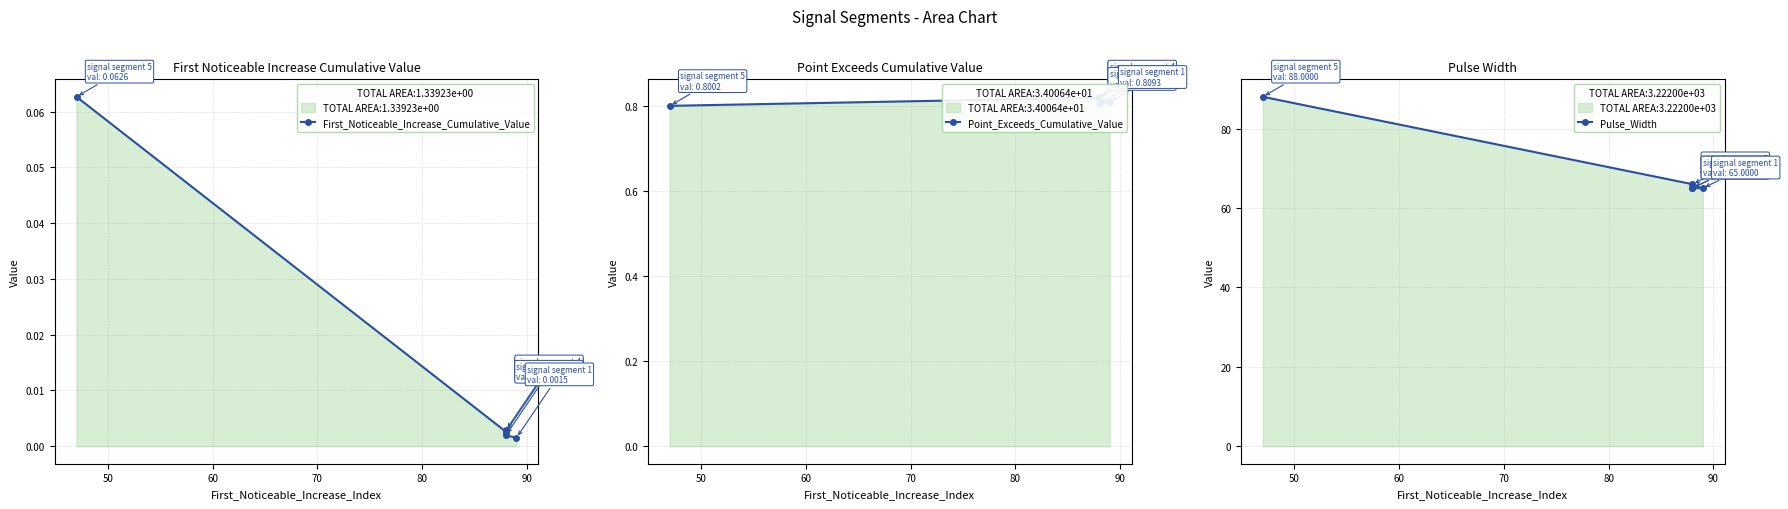

Rank the series by their maximum value, from highest to lowest.

Pulse_Width, Point_Exceeds_Cumulative_Value, First_Noticeable_Increase_Cumulative_Value